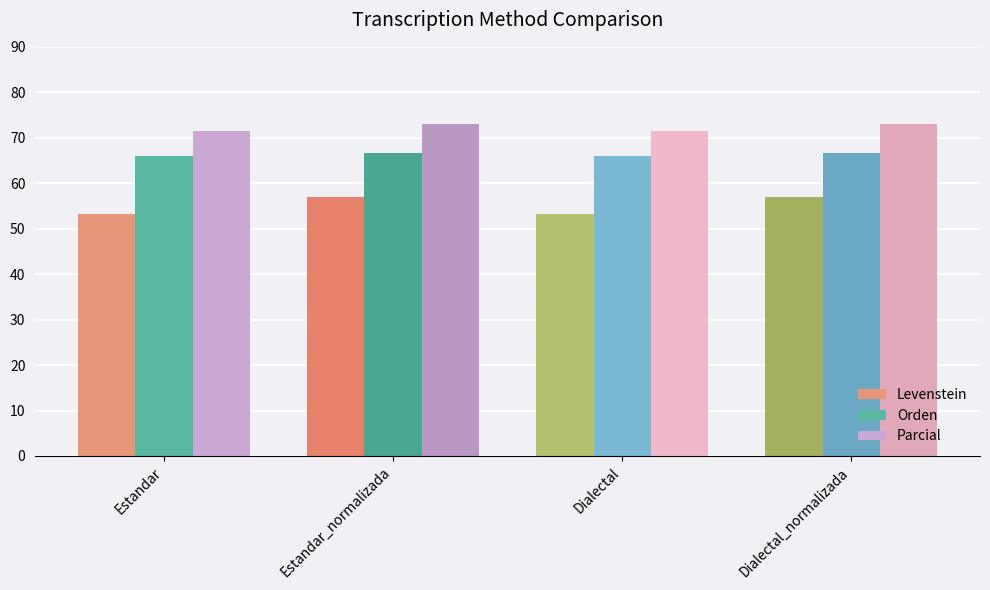

Count the number of data series in this chart.

3